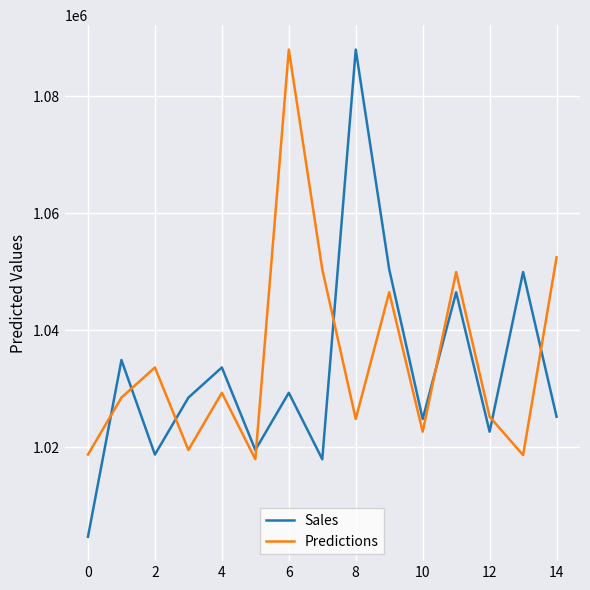

How many times do Predictions and Sales cross each other?

8